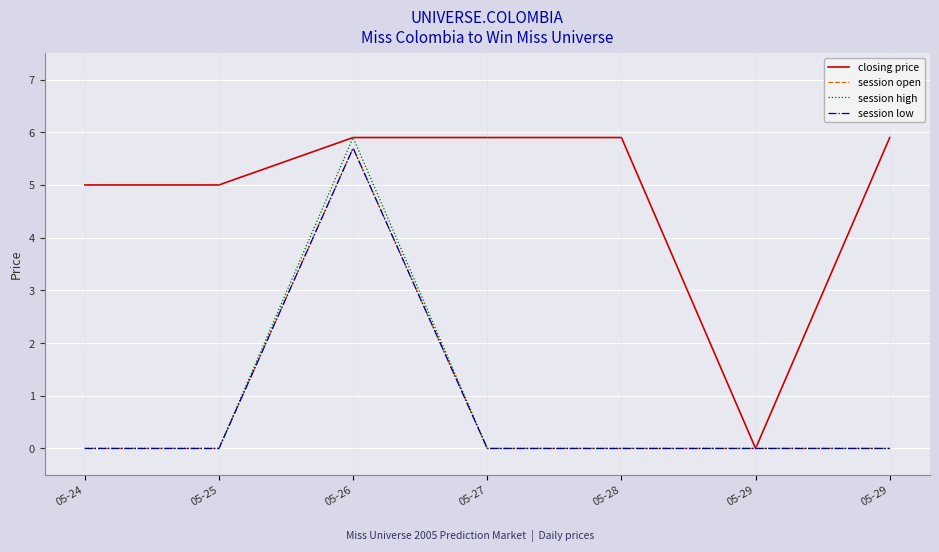

What is the greatest value displayed?

5.9